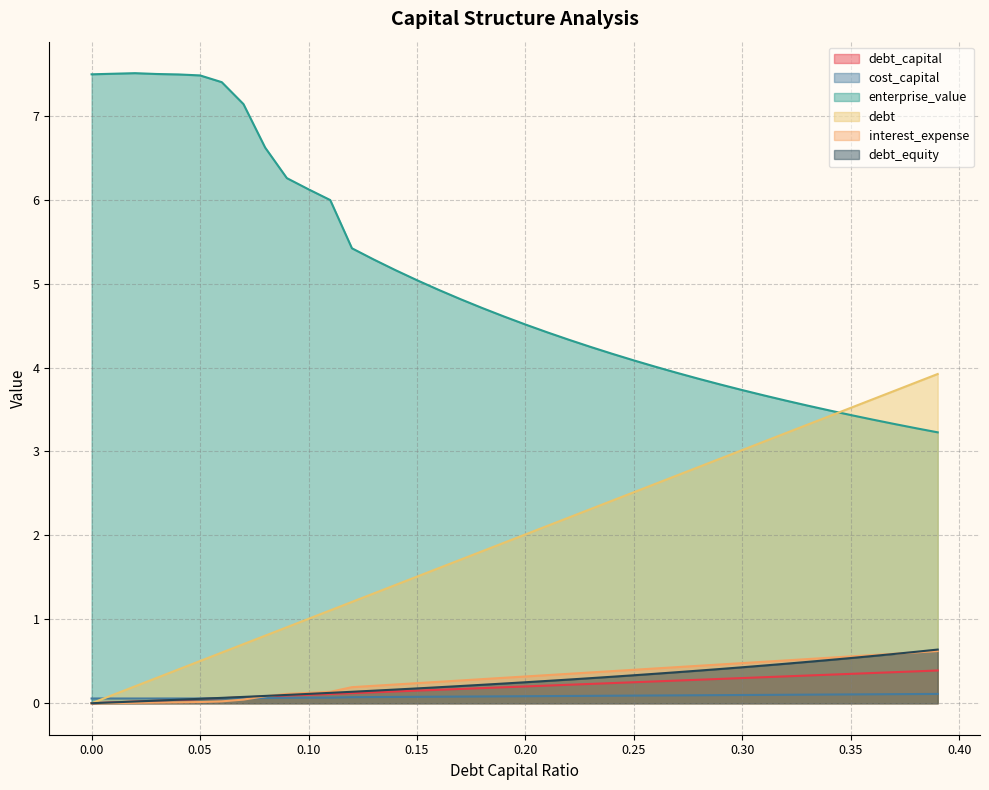

At how many categories does at least one series exceed 6?

11